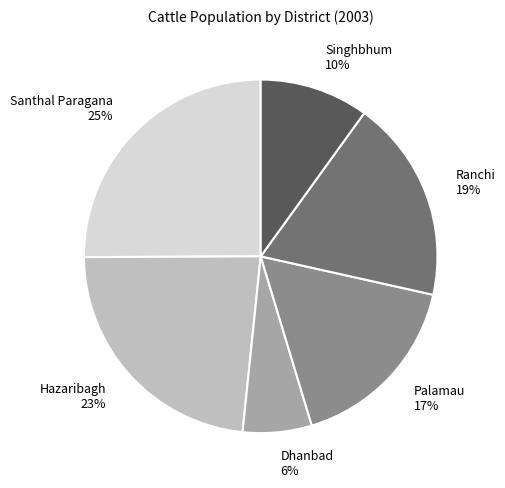

Is it true that Santhal Paragana is 25% of the pie?

True